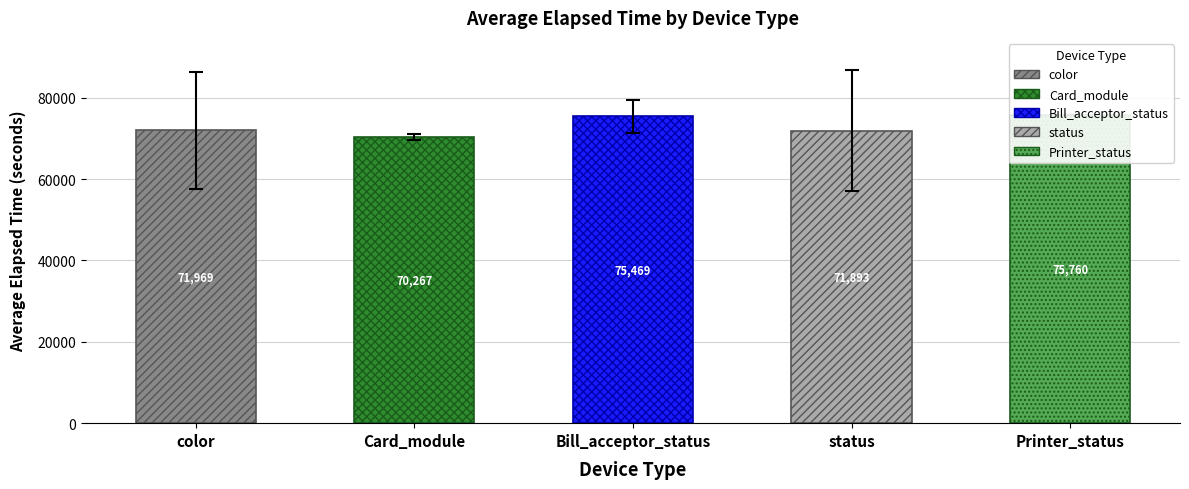

What is the label of the 2nd bar from the left?

Card_module